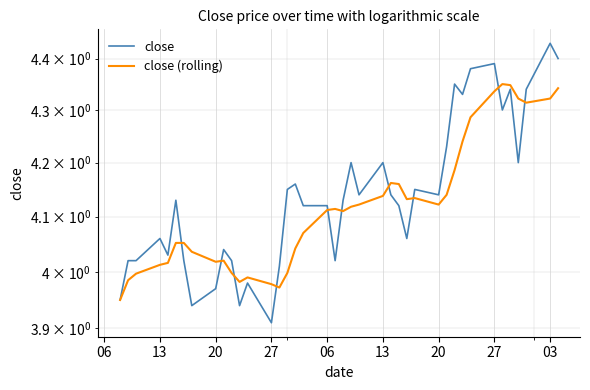

How many values in the close (rolling) series exceed 4?

31